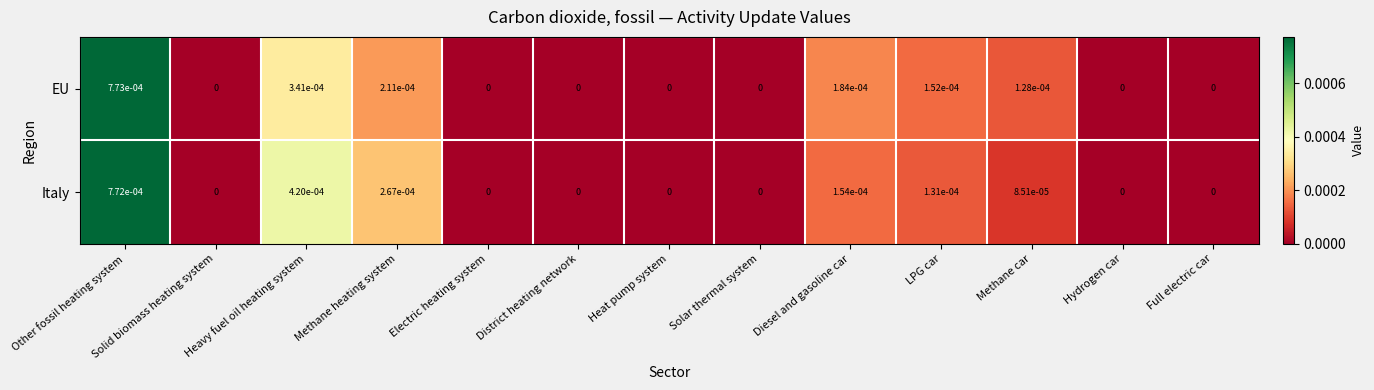

How many data points does each series have?

13